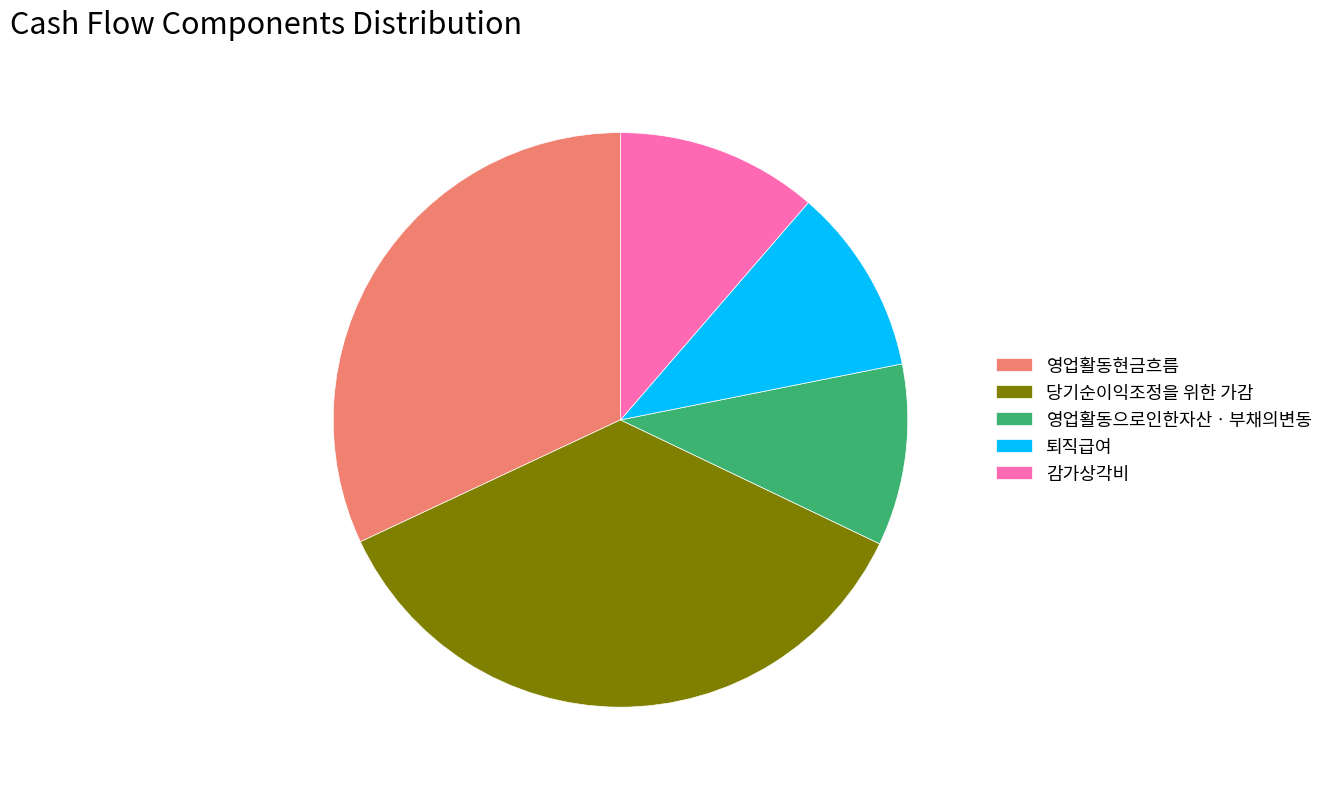

Is there a majority slice in this chart?

No